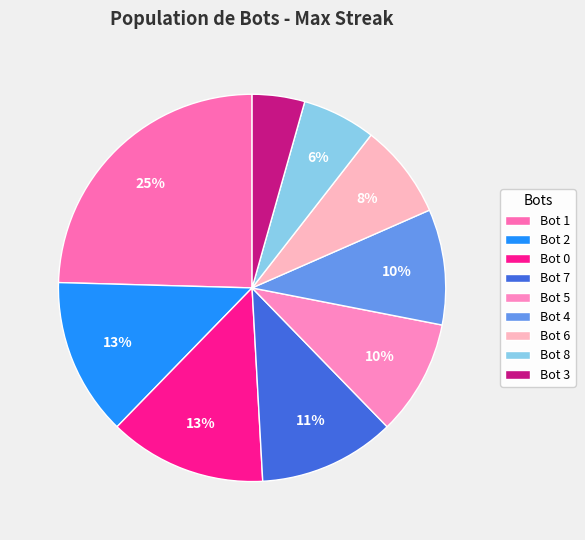

Count the number of slices in the pie.

9